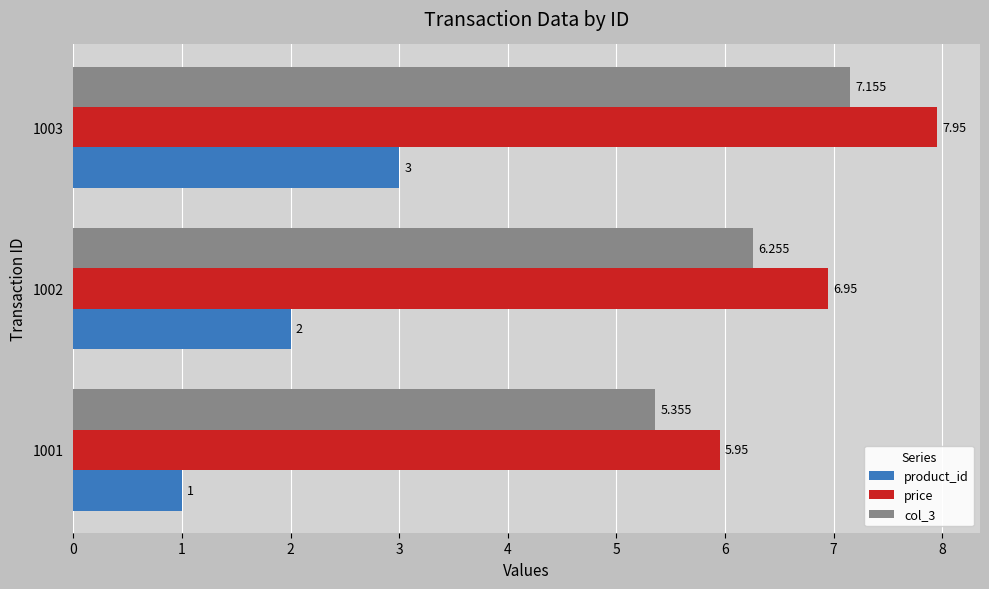

What is the sum of all col_3 values?

18.8